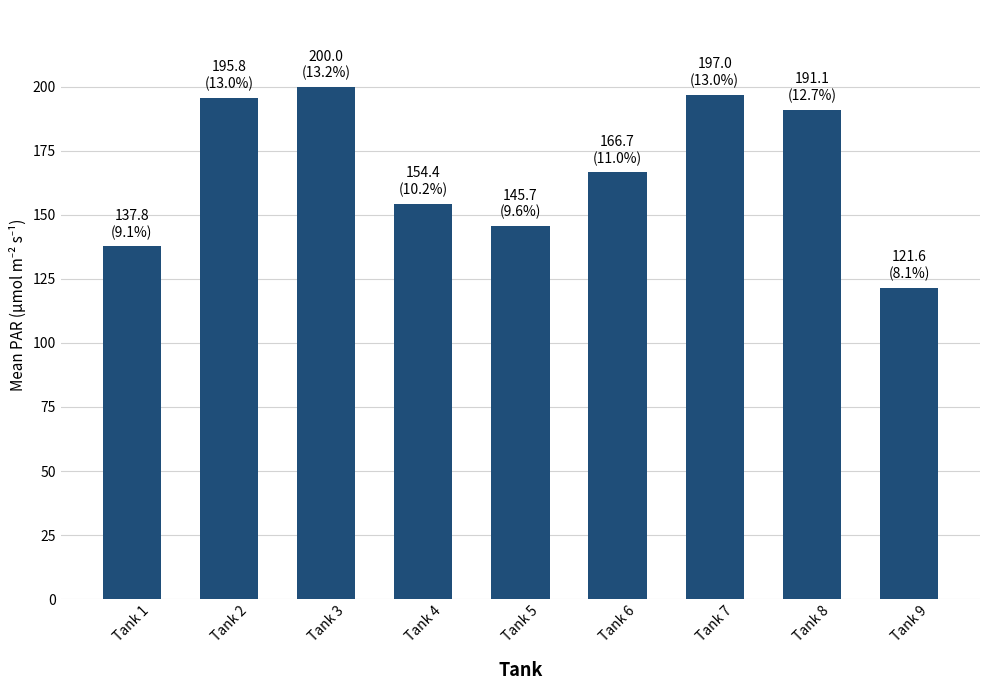

What is the approximate value at Tank 1?

137.8